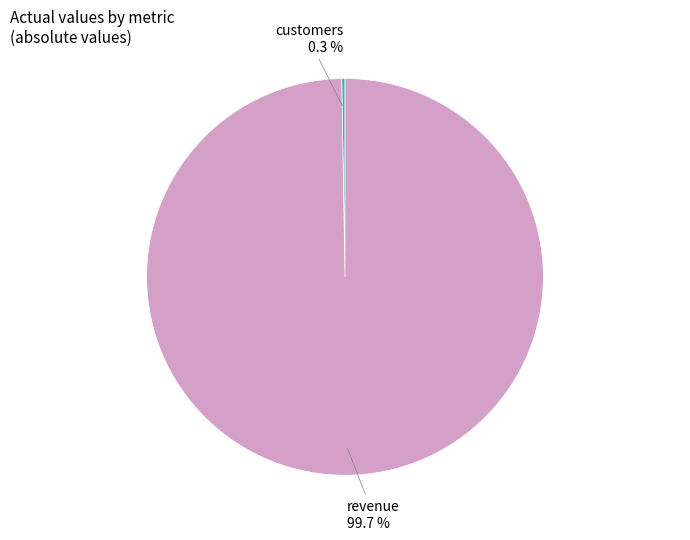

Which category accounts for the majority?

revenue